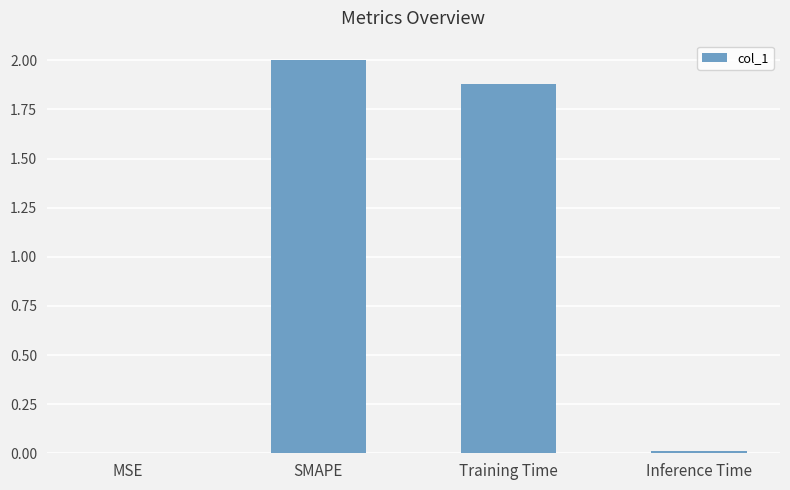

How many data points does each series have?

4